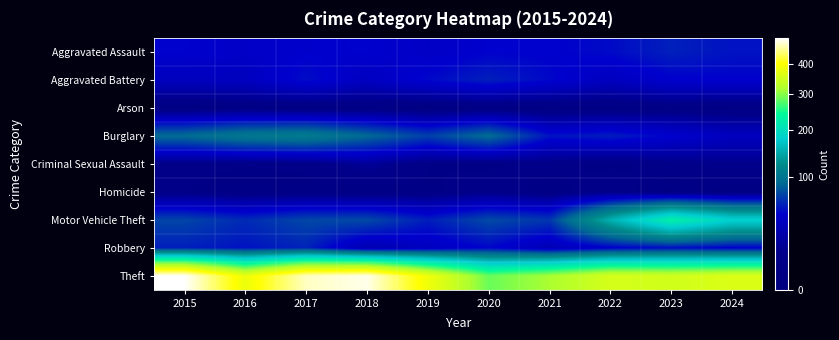

Reading left to right, list all the values displayed in this chart.

Aggravated Assault: 2015=45	2016=41	2017=44	2018=45	2019=40	2020=45	2021=45	2022=48	2023=56	2024=51
Aggravated Battery: 2015=35	2016=36	2017=49	2018=37	2019=47	2020=56	2021=47	2022=36	2023=44	2024=45
Arson: 2015=1	2016=4	2017=2	2018=3	2019=0	2020=2	2021=1	2022=2	2023=4	2024=2
Burglary: 2015=90	2016=103	2017=107	2018=88	2019=69	2020=90	2021=51	2022=55	2023=45	2024=36
Criminal Sexual Assault: 2015=7	2016=6	2017=7	2018=16	2019=6	2020=5	2021=8	2022=4	2023=9	2024=11
Homicide: 2015=6	2016=4	2017=4	2018=3	2019=5	2020=9	2021=4	2022=9	2023=2	2024=1
Motor Vehicle Theft: 2015=71	2016=60	2017=72	2018=73	2019=55	2020=73	2021=65	2022=153	2023=226	2024=183
Robbery: 2015=55	2016=51	2017=57	2018=27	2019=36	2020=46	2021=30	2022=43	2023=48	2024=43
Theft: 2015=494	2016=380	2017=470	2018=485	2019=384	2020=285	2021=315	2022=355	2023=350	2024=361